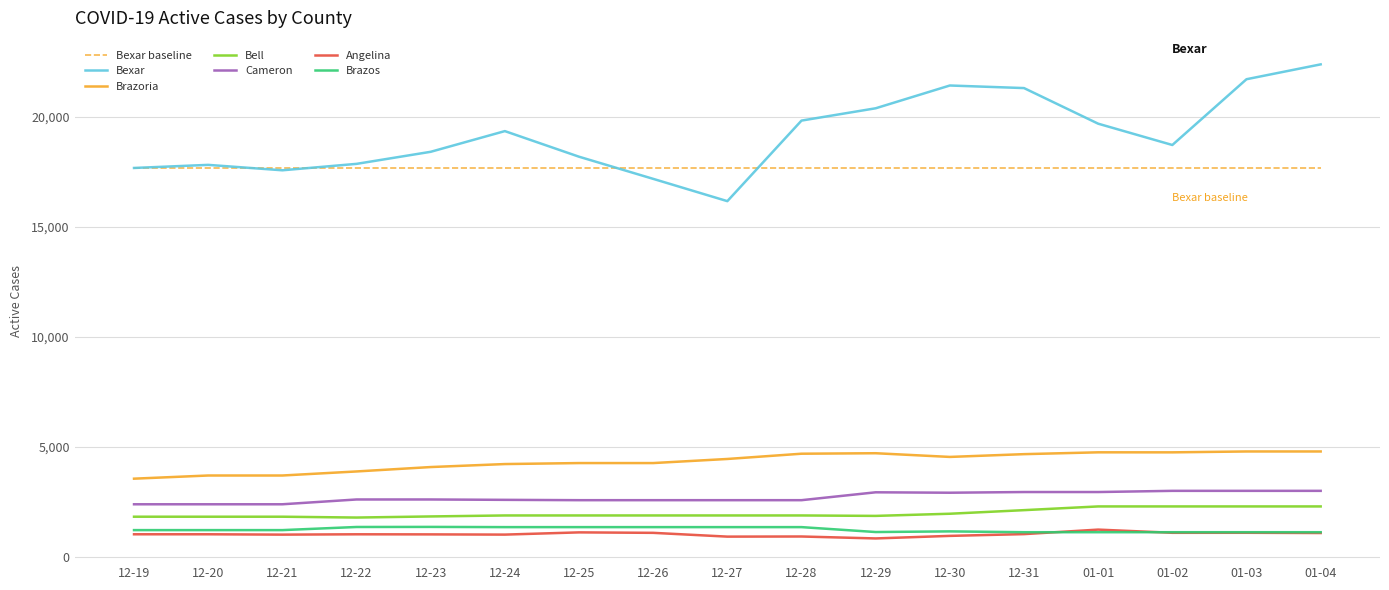

How many lines are shown in the chart?

7